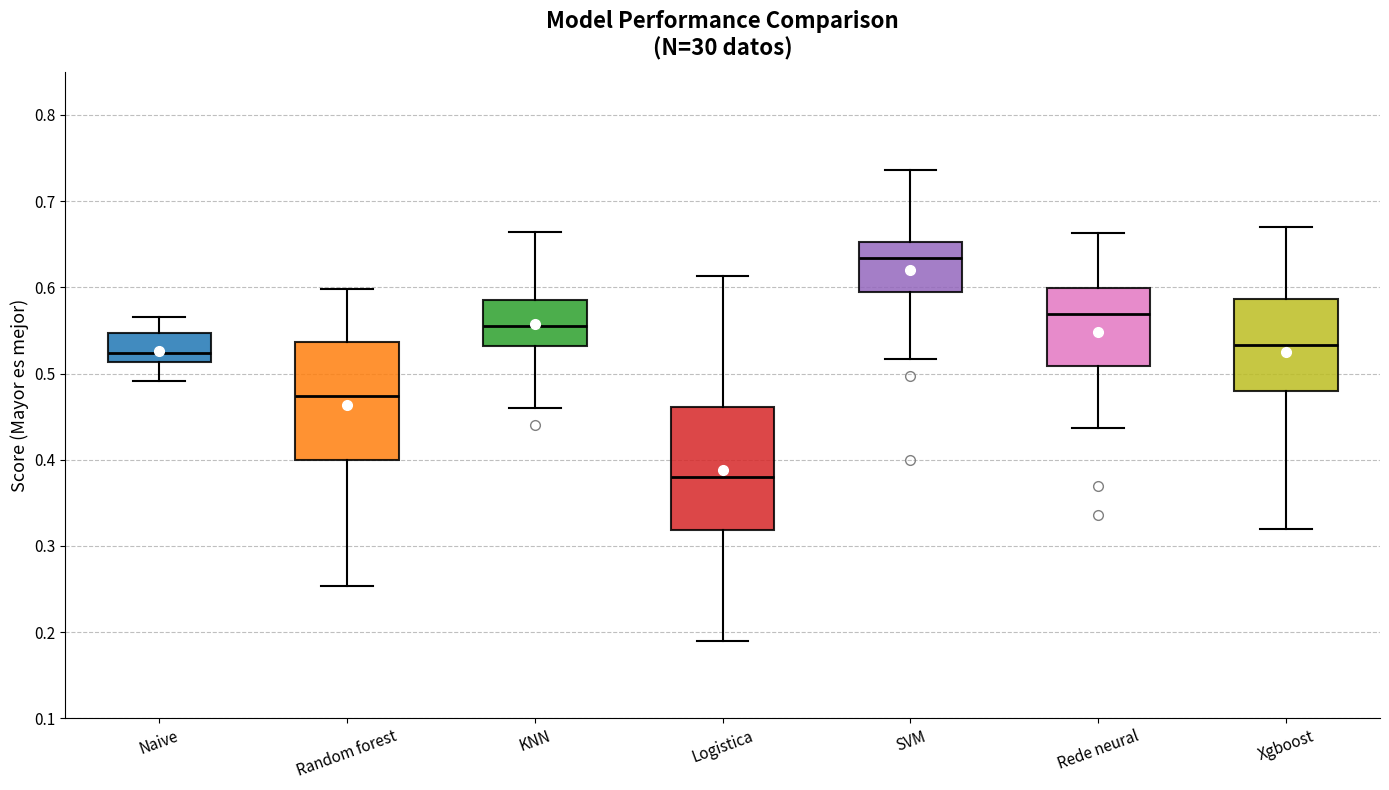

Which box has the lowest median line?

Logistica